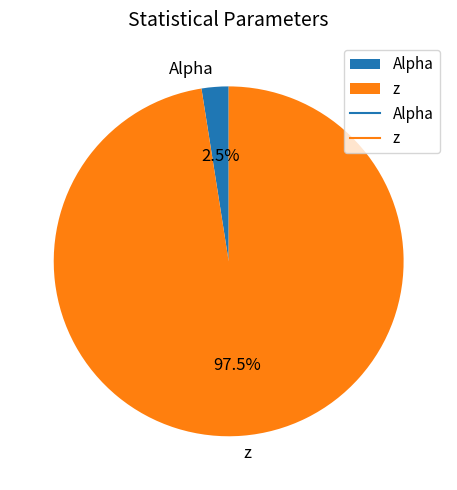

Which has a higher value, Alpha or z?

z